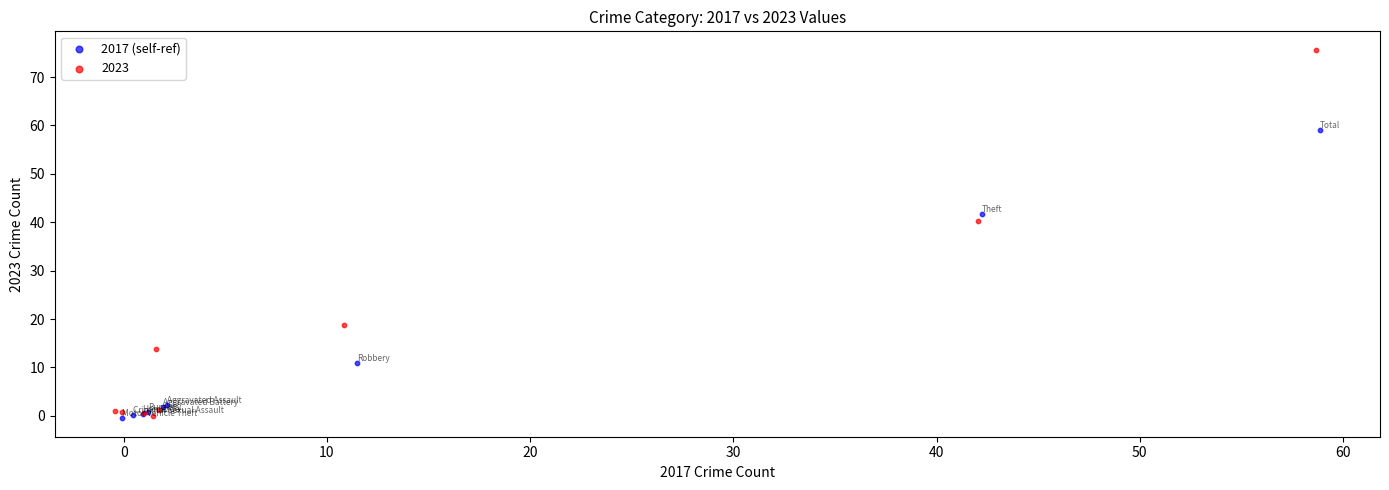

Which series reaches the maximum Y coordinate?

2023